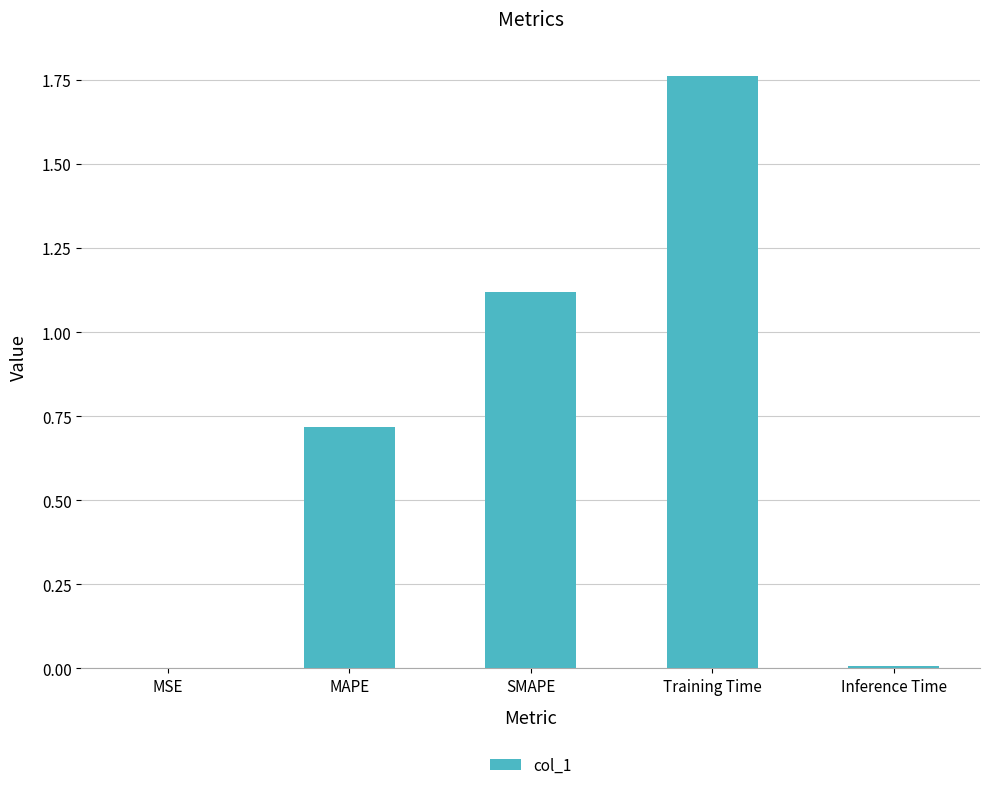

Approximately how many times larger is the value at MAPE compared to SMAPE?

0.6